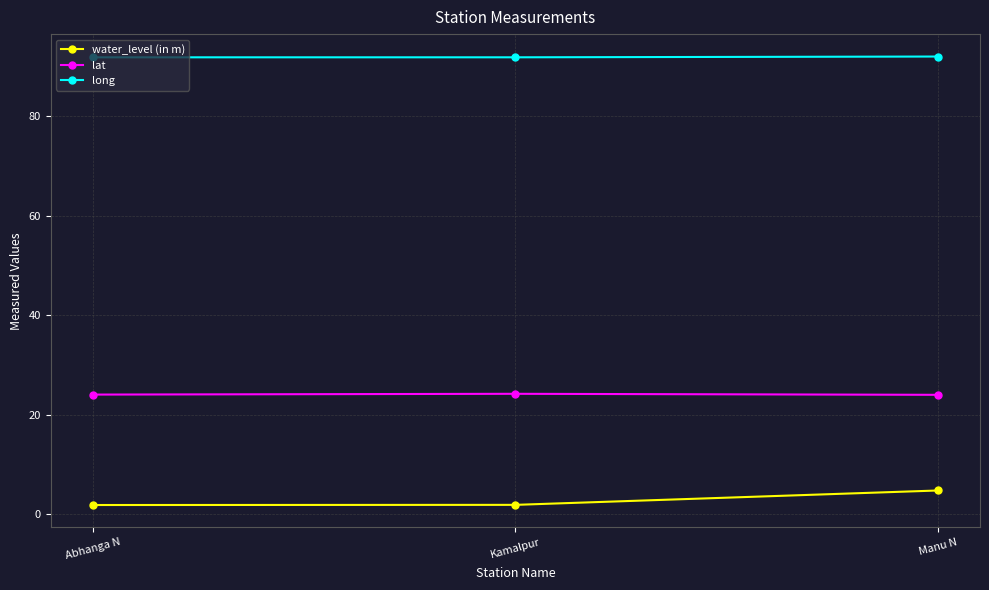

True or false: lat has a value of 24.2 at Kamalpur.

True